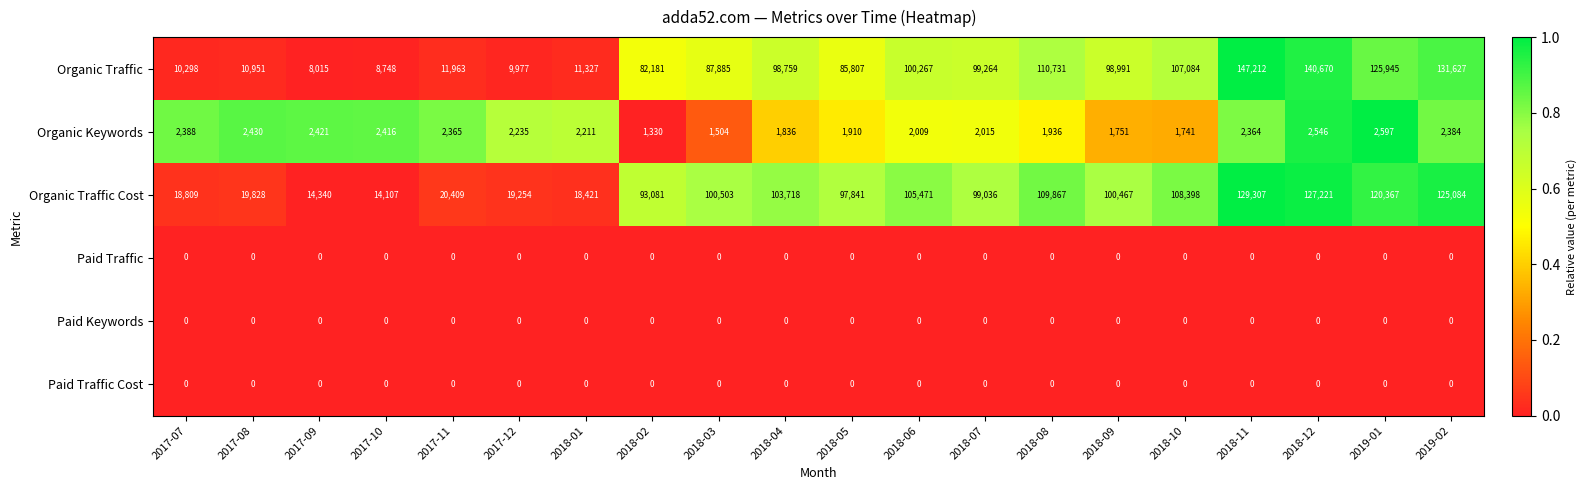

Count the number of data series in this chart.

6